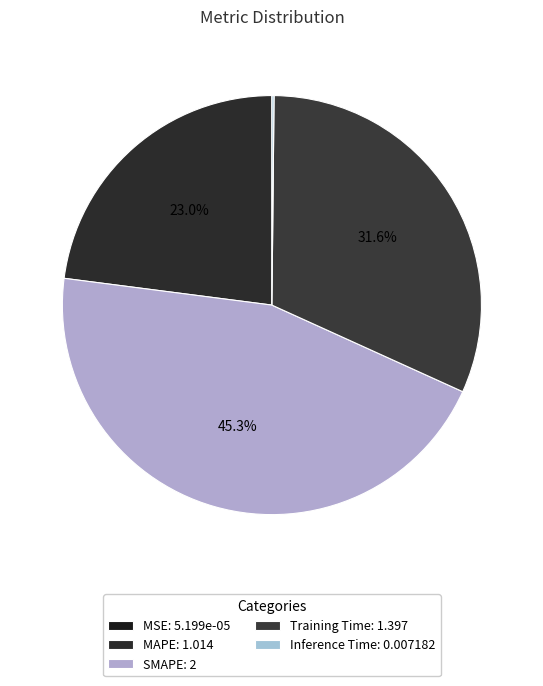

What is the change in value from SMAPE to Inference Time?

-2.0